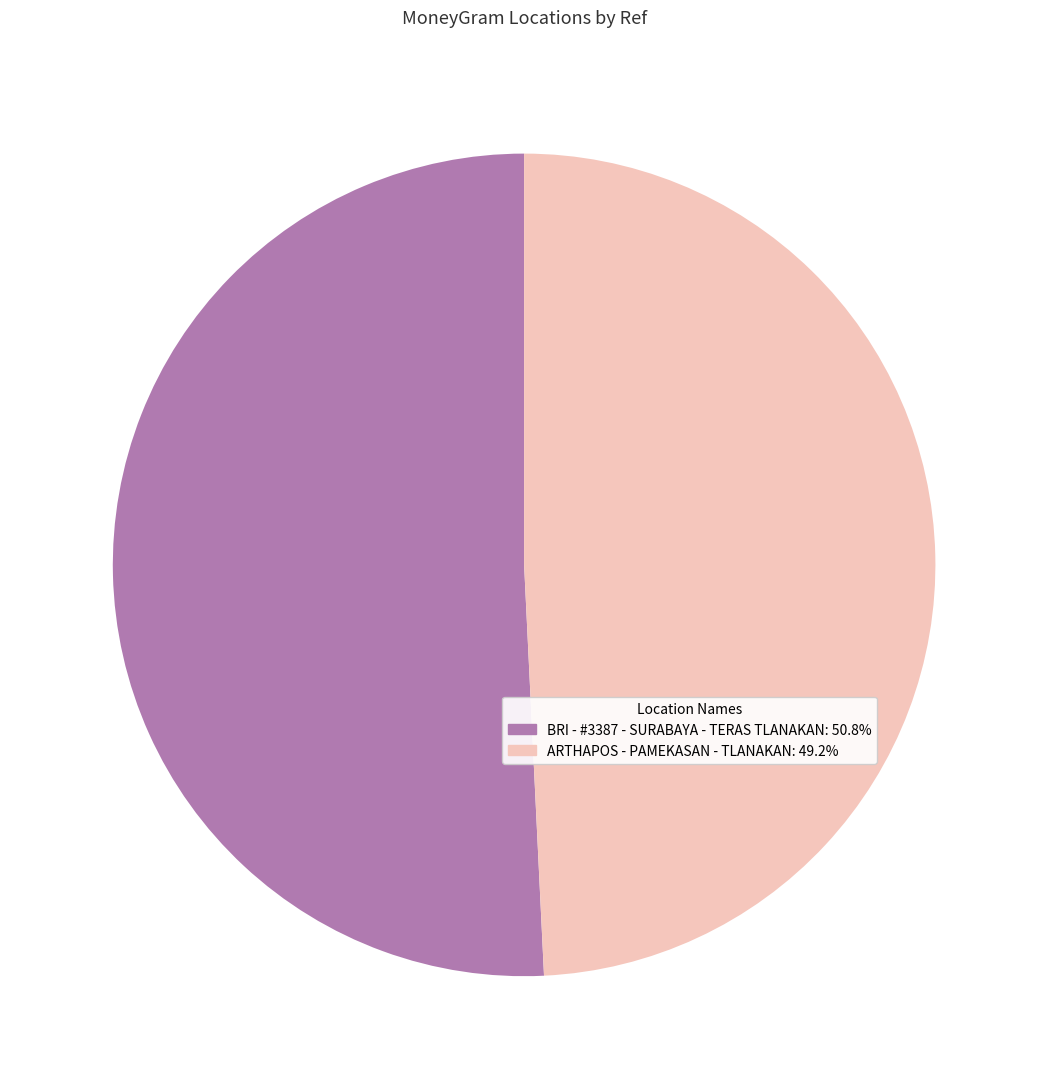

Between ARTHAPOS - PAMEKASAN - TLANAKAN and BRI - #3387 - SURABAYA - TERAS TLANAKAN, which is larger?

BRI - #3387 - SURABAYA - TERAS TLANAKAN